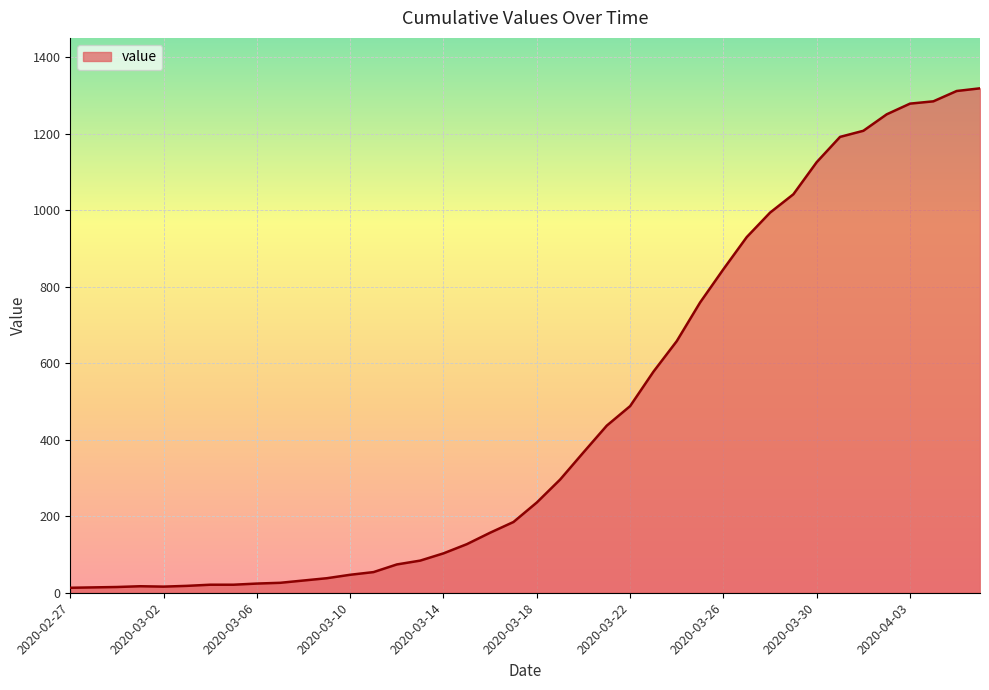

How many categories are shown in the chart?

40